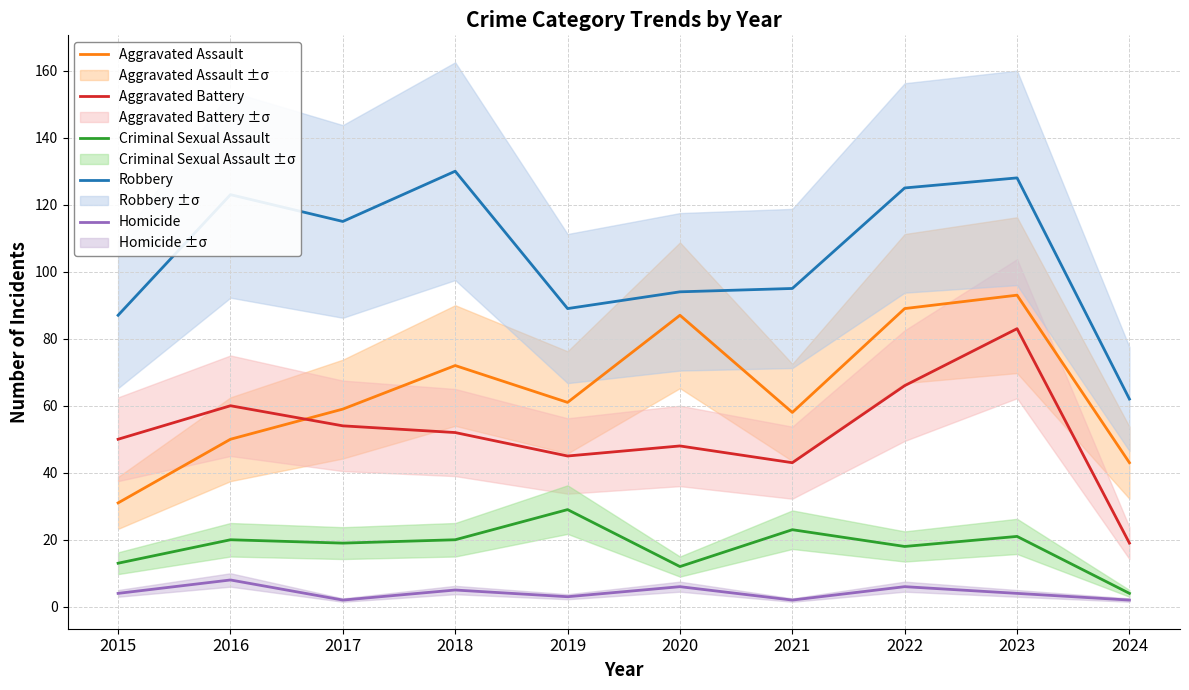

What is the approximate value of Criminal Sexual Assault at 2020, to the nearest 10?

10